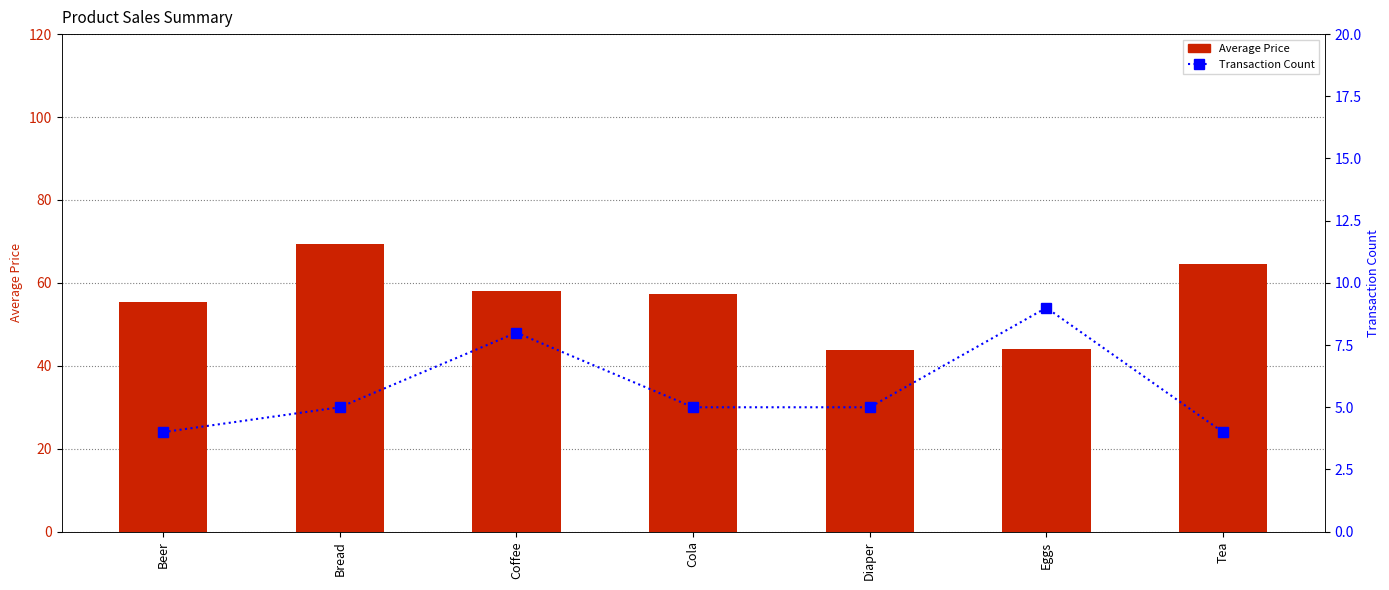

True or false: Transaction Count has a value of 5.0 at Diaper.

True